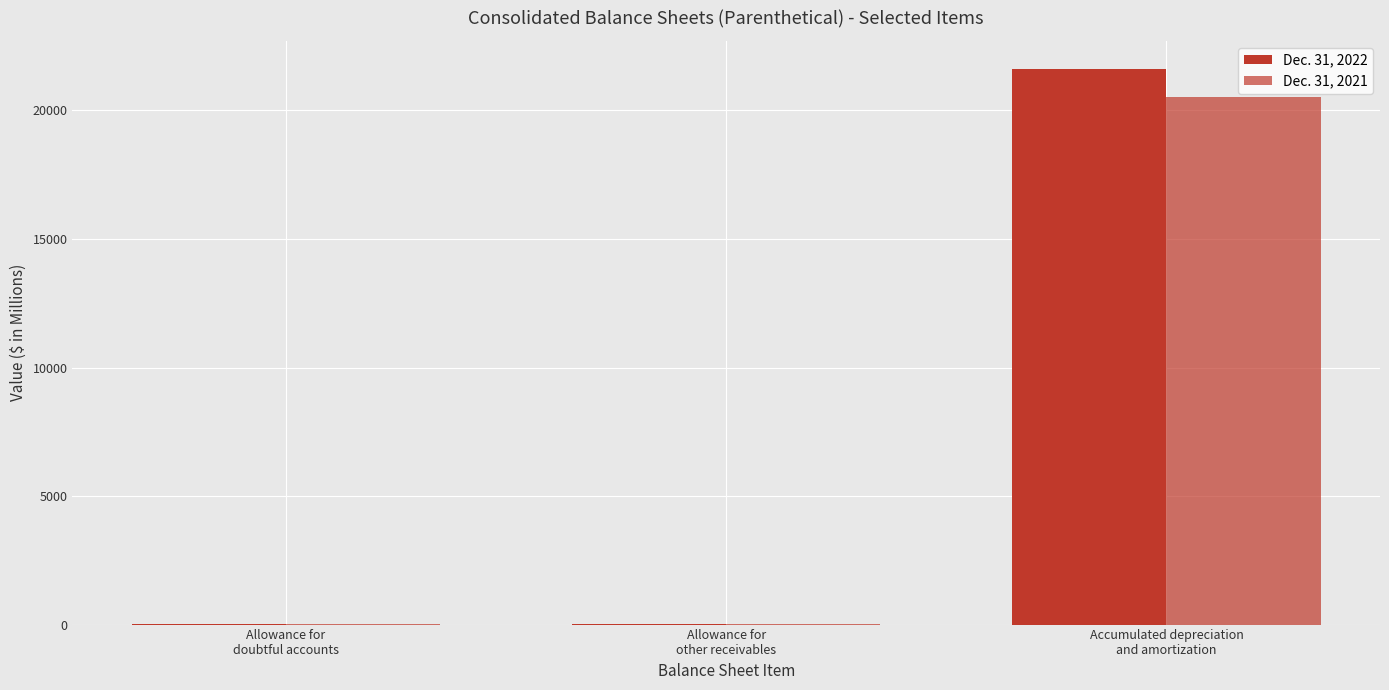

Reading left to right, list all the values displayed in this chart.

Dec. 31, 2022: Allowance for
doubtful accounts=26	Allowance for
other receivables=7	Accumulated depreciation
and amortization=21627
Dec. 31, 2021: Allowance for
doubtful accounts=25	Allowance for
other receivables=8	Accumulated depreciation
and amortization=20537